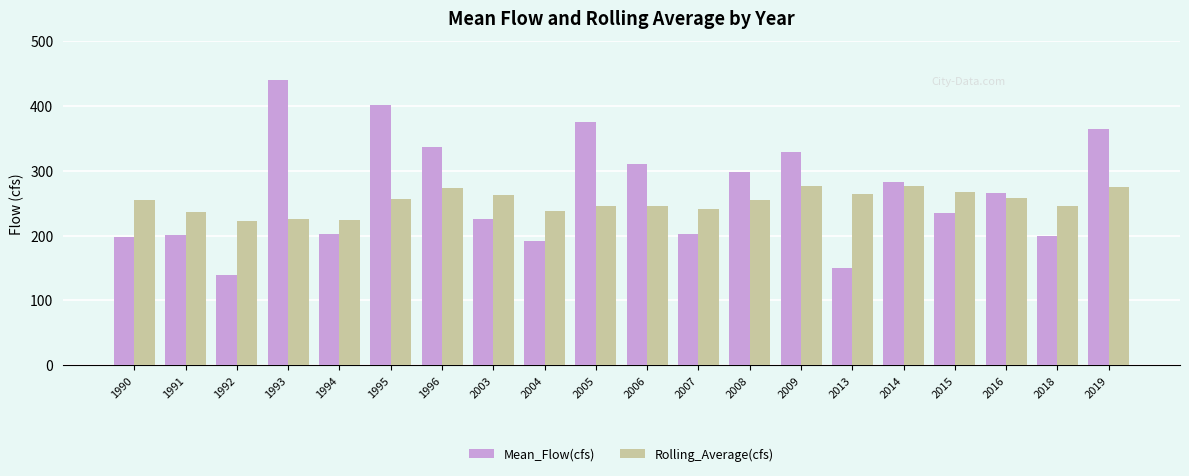

Which category has the lowest value across all series?

1992